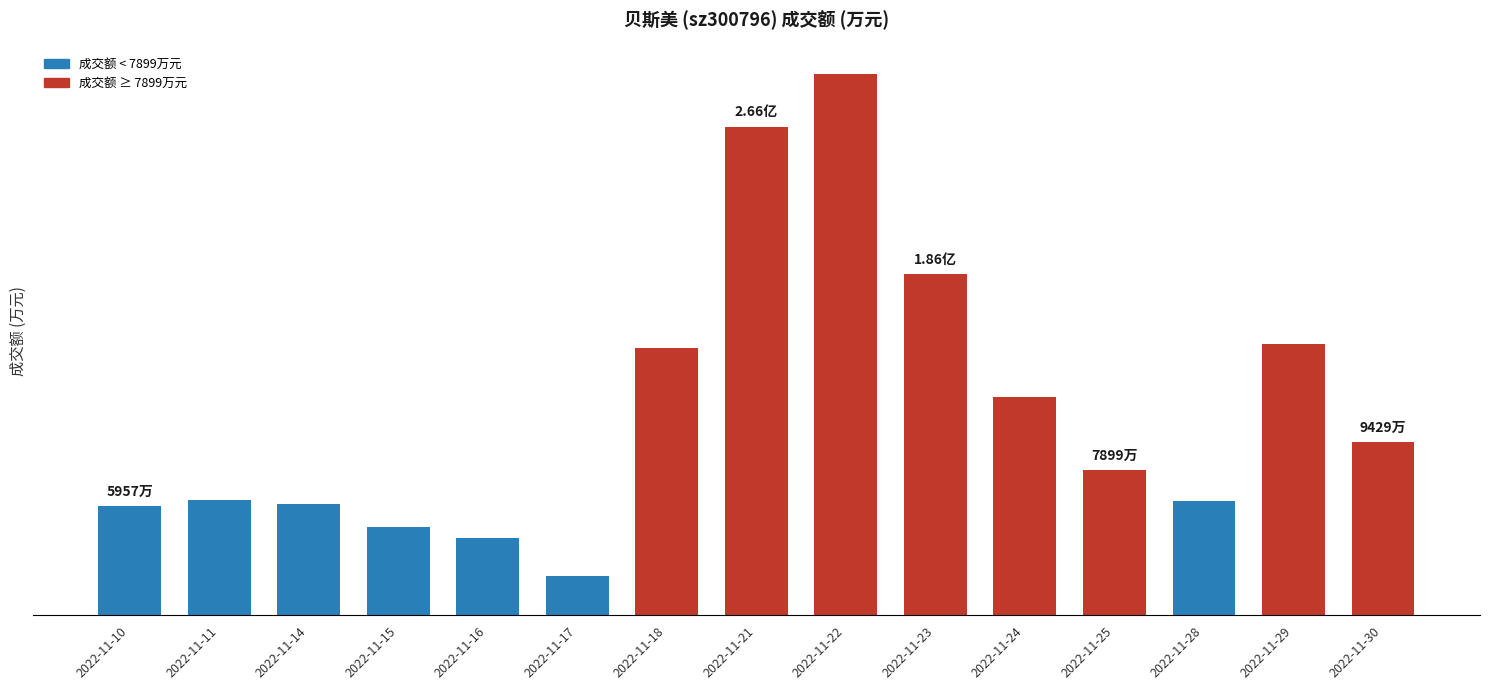

Approximately how many times larger is the value at 2022-11-17 compared to 2022-11-18?

0.1